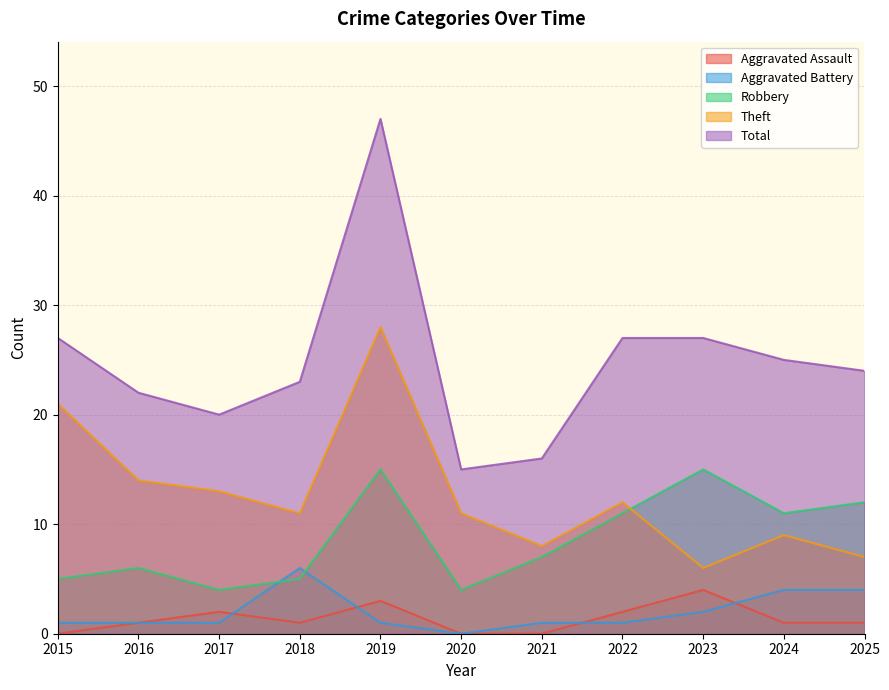

Reading left to right, transcribe all the data shown in this chart.

Aggravated Assault: 0	1	2	1	3	0	0	2	4	1	1
Aggravated Battery: 1	1	1	6	1	0	1	1	2	4	4
Robbery: 5	6	4	5	15	4	7	11	15	11	12
Theft: 21	14	13	11	28	11	8	12	6	9	7
Total: 27	22	20	23	47	15	16	27	27	25	24